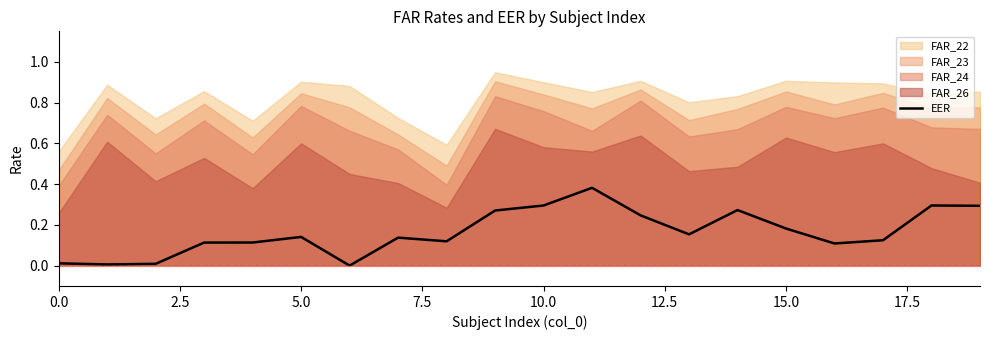

The value at 14 is 0.3. True or false?

True